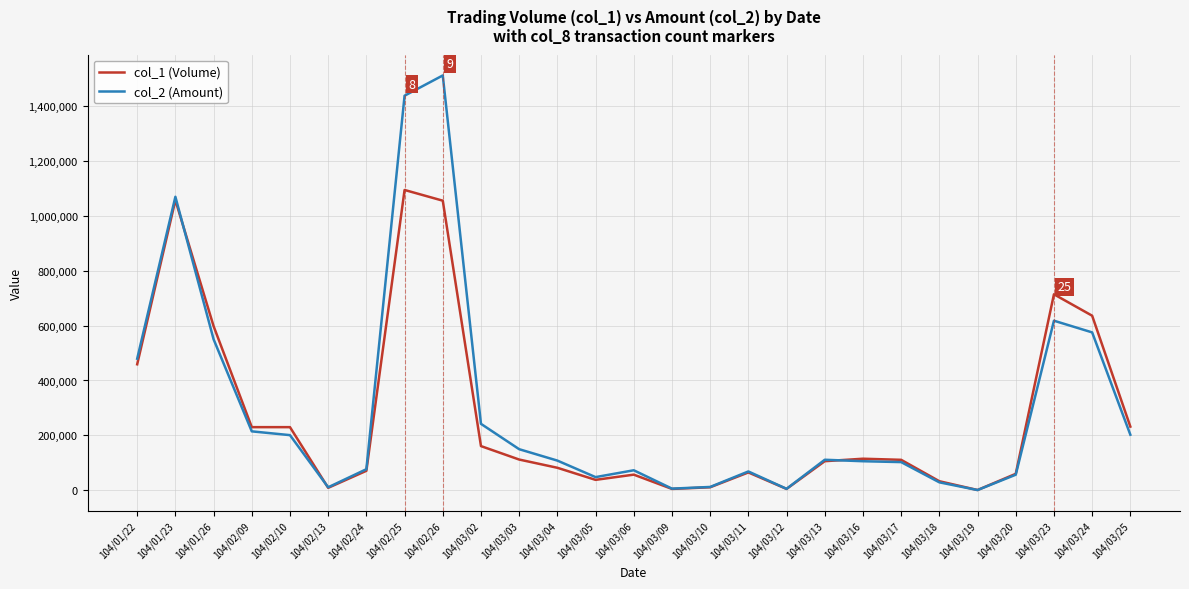

Which series has the largest range (max minus min)?

col_2 (Amount)